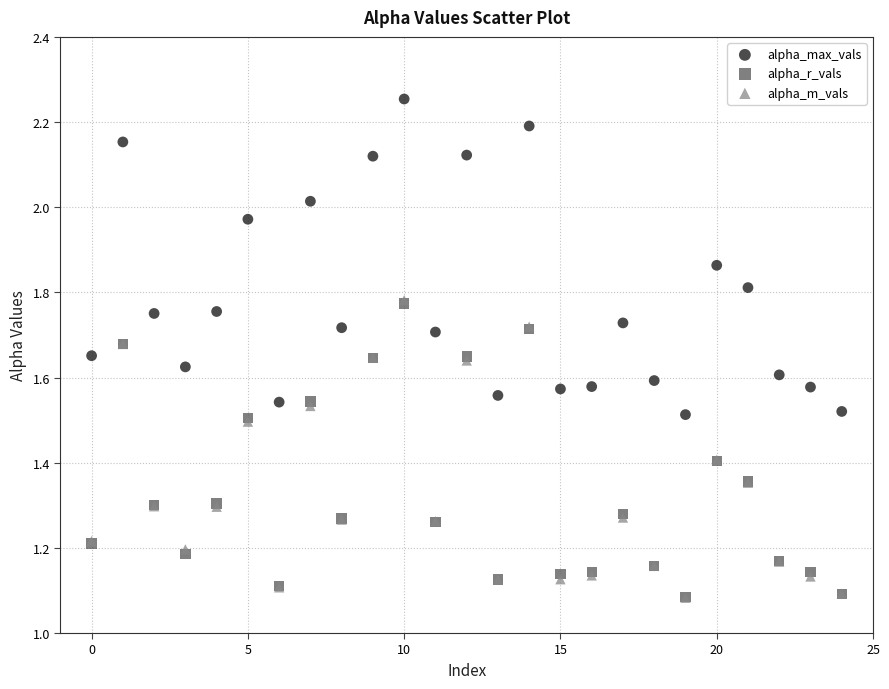

Which series has the largest Y range (max minus min)?

alpha_max_vals